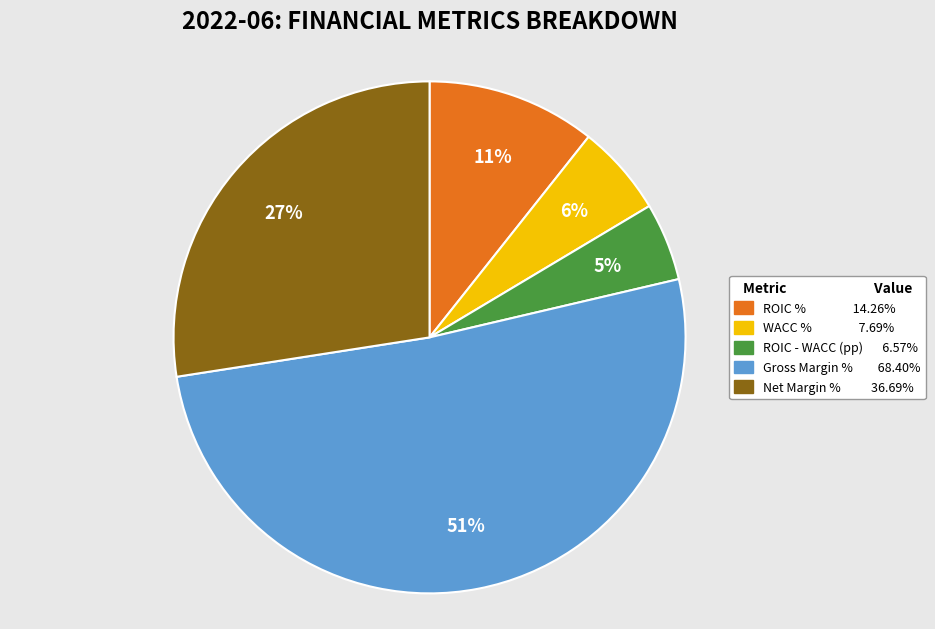

Which category has the biggest portion of the pie?

Gross Margin %